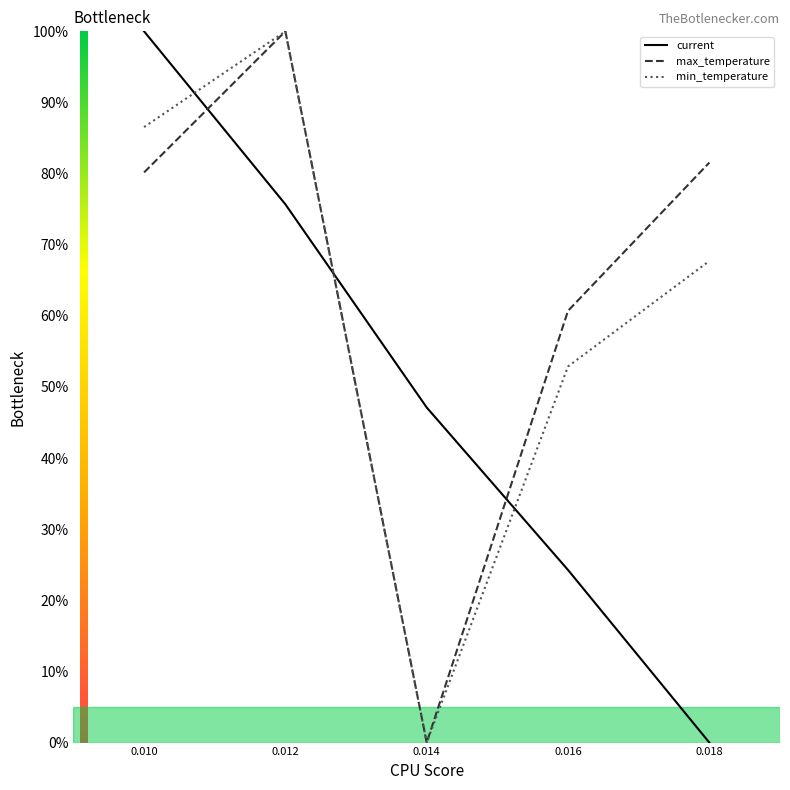

How many values in current are above zero?

4